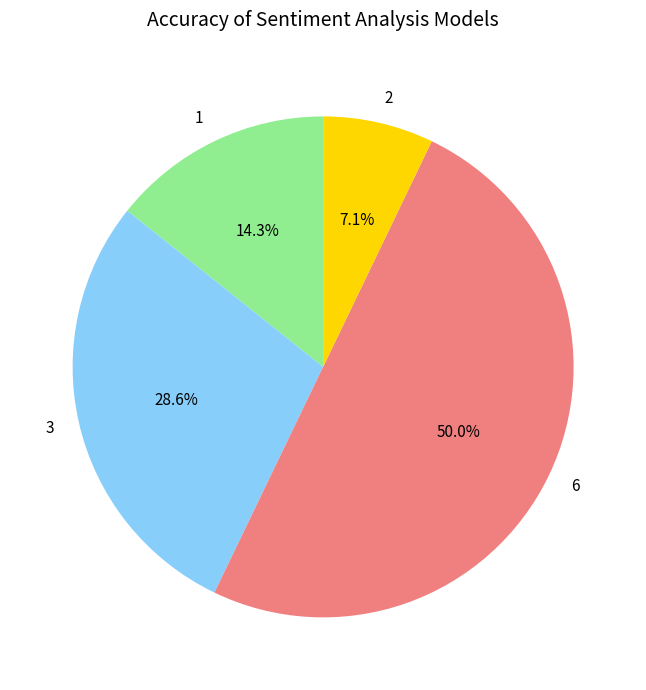

Is the sum of 3 and 1 greater than half?

No